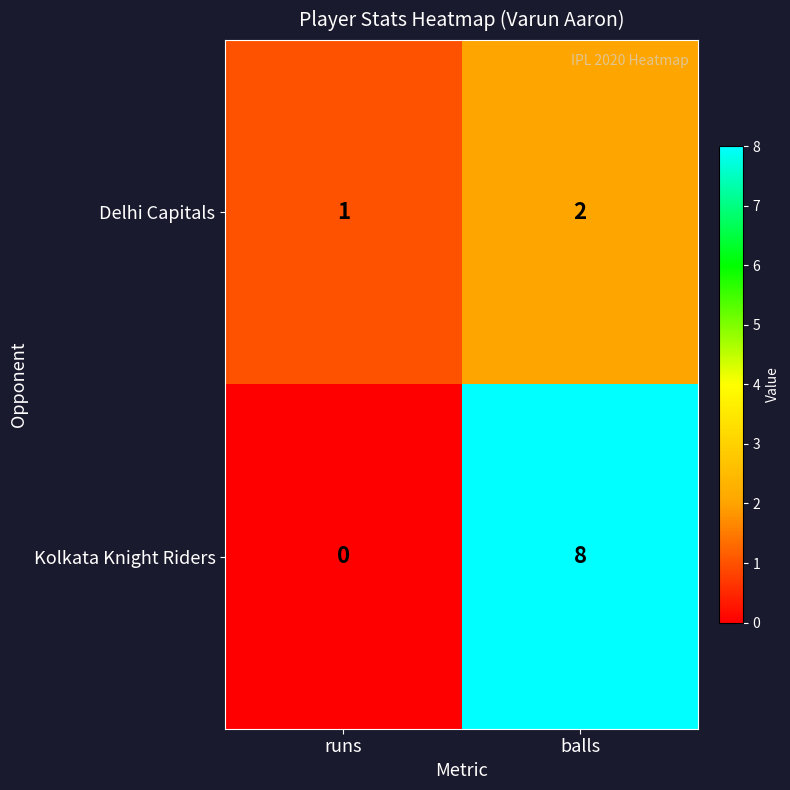

List the series in order of their peak value, lowest first.

Delhi Capitals, Kolkata Knight Riders